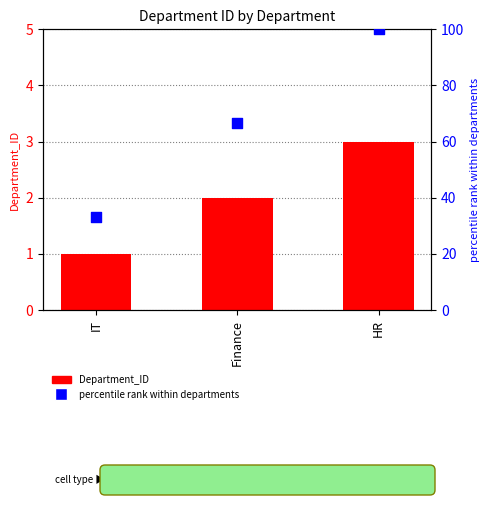

Which series has the largest total across all categories?

percentile rank within departments